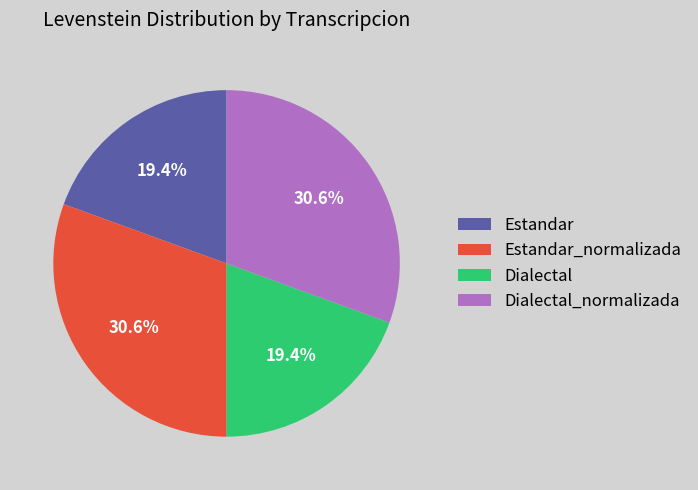

Do Estandar_normalizada and Dialectal_normalizada together represent more than half of the pie?

Yes